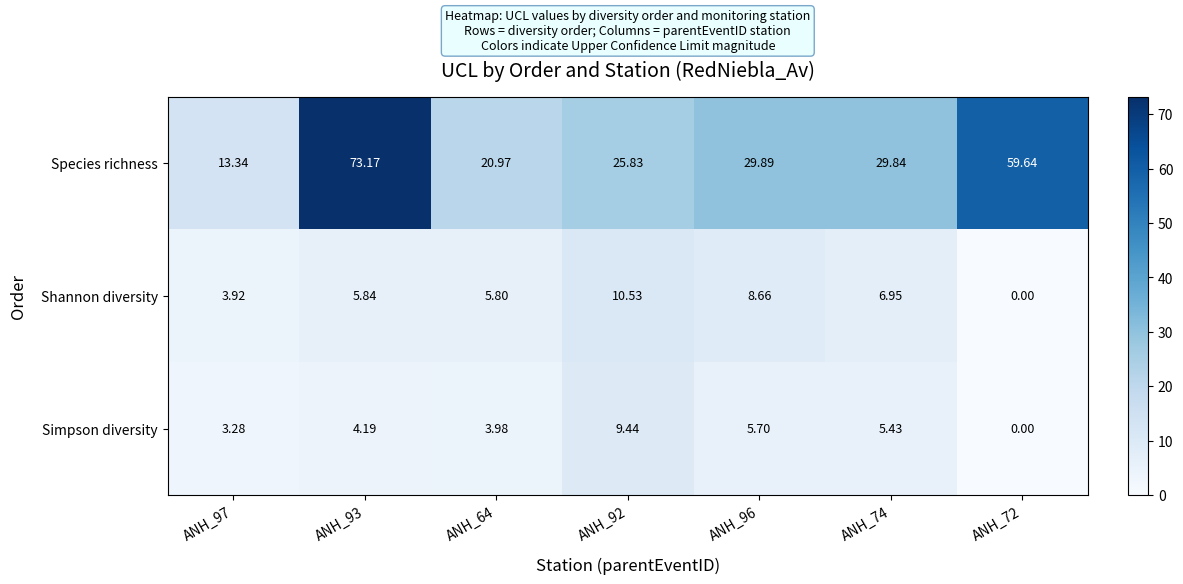

Count the number of categories in the chart.

7